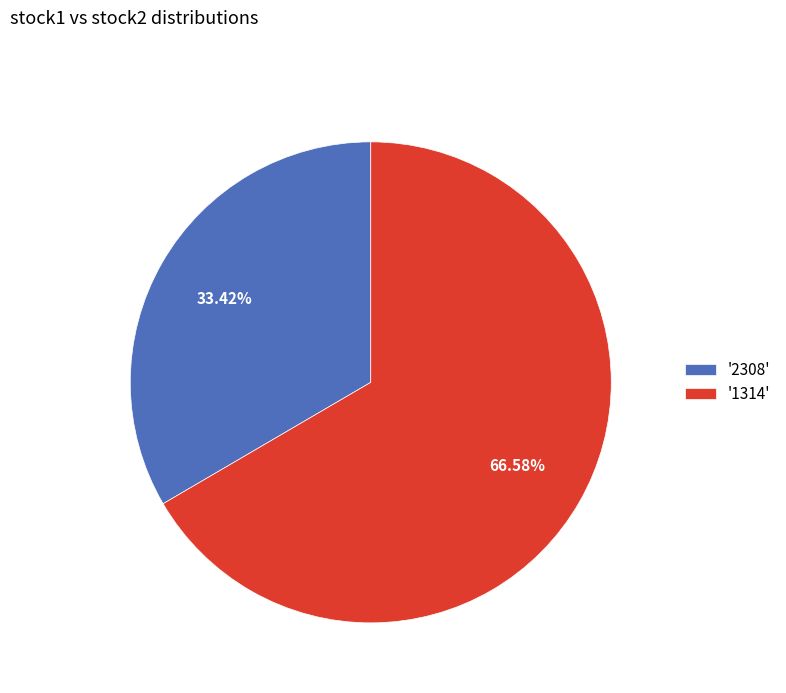

Combined, do '2308' and '1314' account for over 50%?

Yes